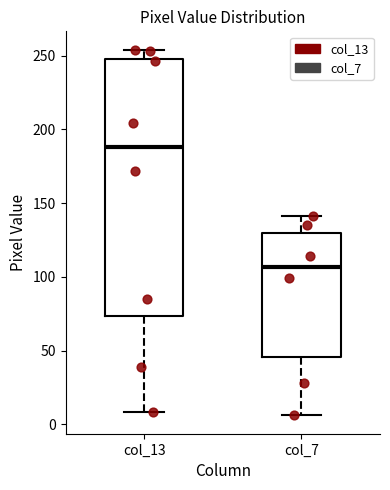

Where is the upper edge of the box for col_7 on the y-axis? The values are not printed on the chart, so give them approximately, as read against the axis.

130